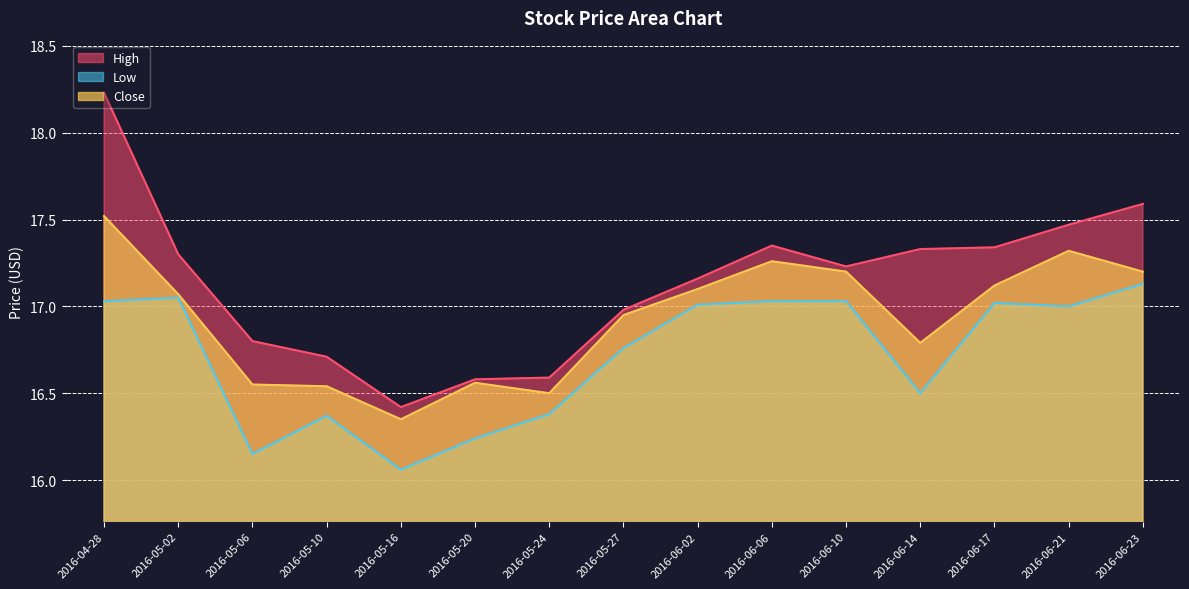

In High, how many points are higher than both neighbors (excluding endpoints)?

1